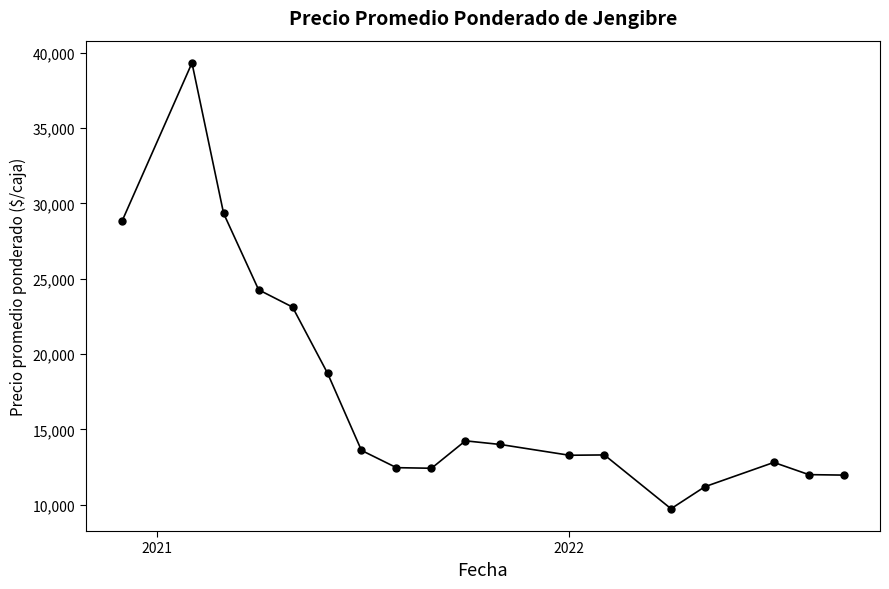

What is the difference between the maximum and minimum values?

29577.0